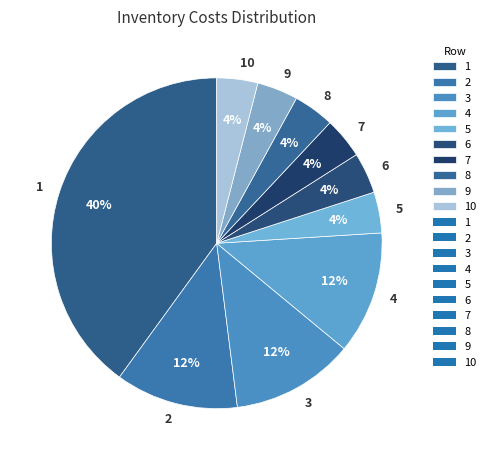

What is the ratio of the value at 8 to the value at 2?

0.3